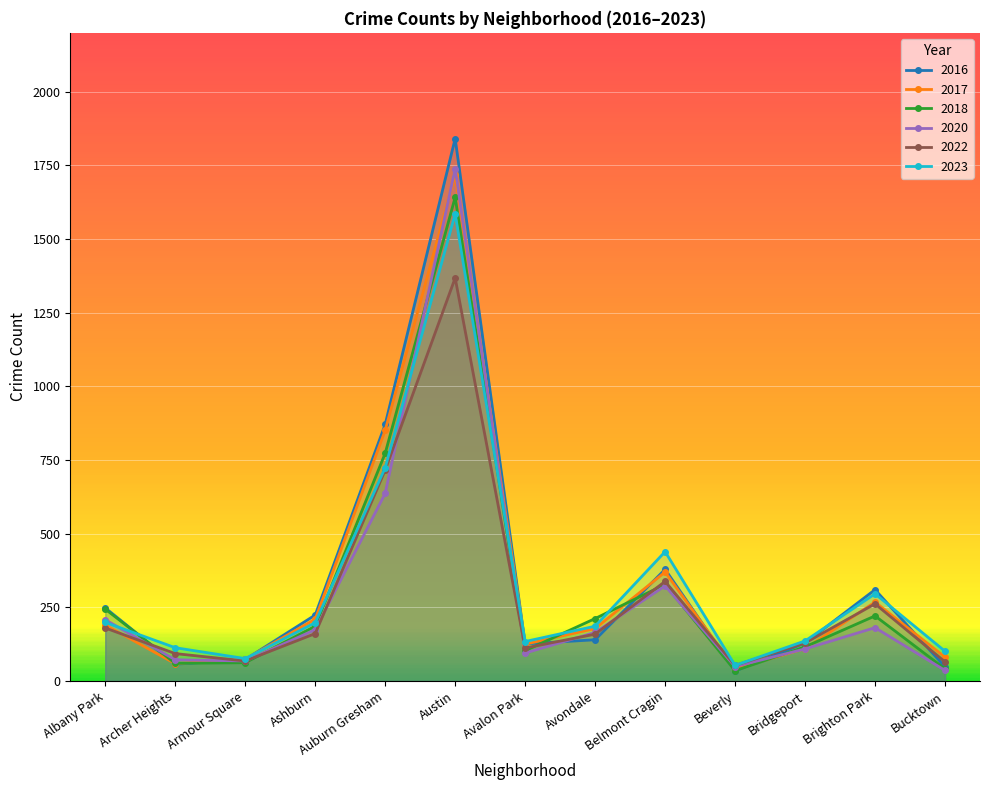

Reading right to left, transcribe all the data shown in this chart.

2023: Bucktown=101	Brighton Park=296	Bridgeport=136	Beverly=53	Belmont Cragin=439	Avondale=186	Avalon Park=134	Austin=1586	Auburn Gresham=724	Ashburn=198	Armour Square=76	Archer Heights=113	Albany Park=199
2018: Bucktown=41	Brighton Park=221	Bridgeport=116	Beverly=35	Belmont Cragin=328	Avondale=212	Avalon Park=103	Austin=1642	Auburn Gresham=773	Ashburn=186	Armour Square=62	Archer Heights=60	Albany Park=244
2016: Bucktown=48	Brighton Park=310	Bridgeport=129	Beverly=34	Belmont Cragin=379	Avondale=140	Avalon Park=126	Austin=1841	Auburn Gresham=871	Ashburn=224	Armour Square=73	Archer Heights=57	Albany Park=248
2017: Bucktown=81	Brighton Park=268	Bridgeport=110	Beverly=41	Belmont Cragin=370	Avondale=178	Avalon Park=125	Austin=1718	Auburn Gresham=851	Ashburn=210	Armour Square=74	Archer Heights=59	Albany Park=190
2022: Bucktown=65	Brighton Park=262	Bridgeport=129	Beverly=53	Belmont Cragin=338	Avondale=159	Avalon Park=112	Austin=1368	Auburn Gresham=716	Ashburn=161	Armour Square=68	Archer Heights=93	Albany Park=180
2020: Bucktown=36	Brighton Park=181	Bridgeport=109	Beverly=49	Belmont Cragin=323	Avondale=165	Avalon Park=95	Austin=1739	Auburn Gresham=637	Ashburn=174	Armour Square=68	Archer Heights=72	Albany Park=208